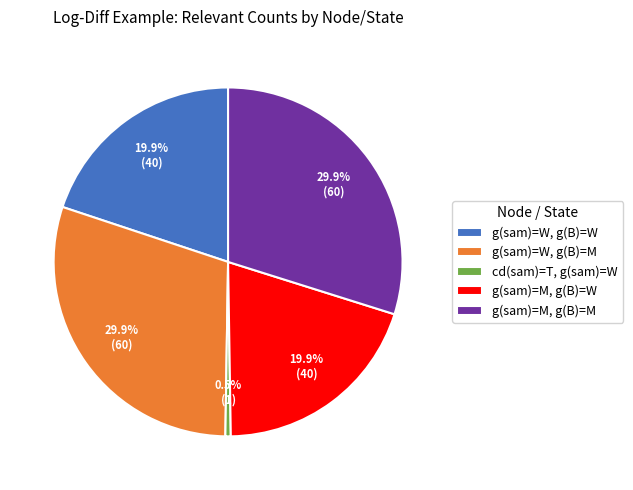

Approximately how many times larger is the value at g(sam)=M, g(B)=M compared to g(sam)=W, g(B)=M?

1.0